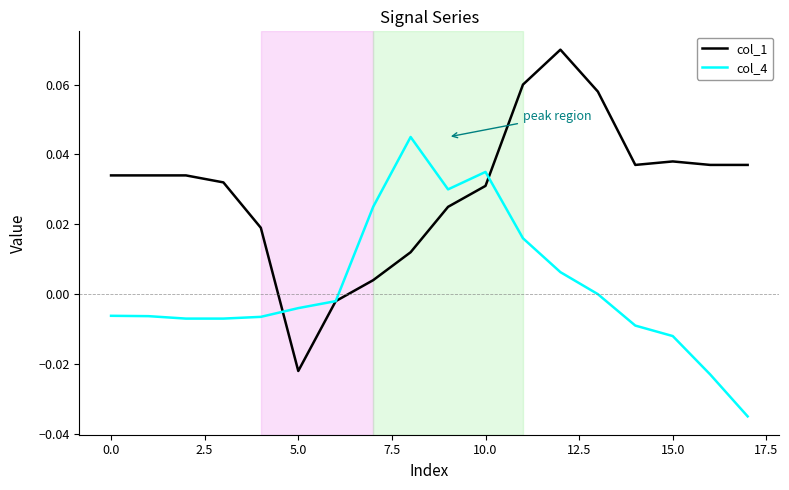

List the series in order of their overall mean, highest first.

col_1, col_4